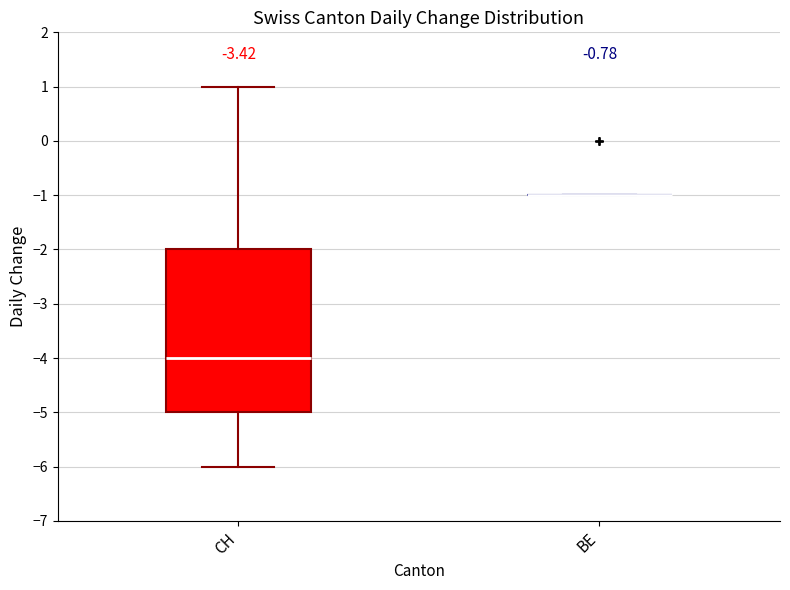

Where does the upper whisker of the box for CH end on the y-axis? The values are not printed on the chart, so give them approximately, as read against the axis.

1